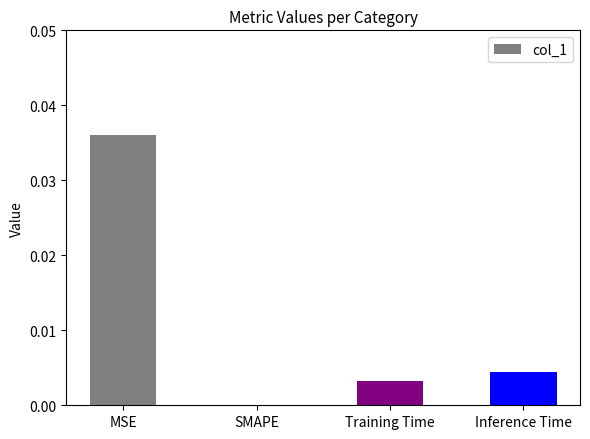

The chart shows a value of 0.0 at MSE. True or false?

True